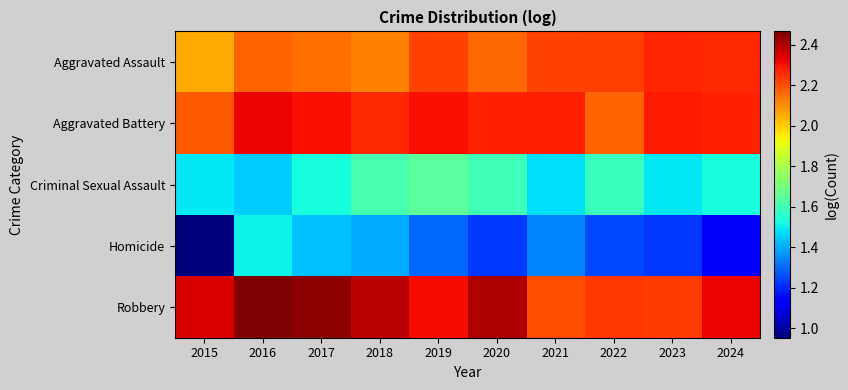

Which series has the widest spread of values?

Homicide